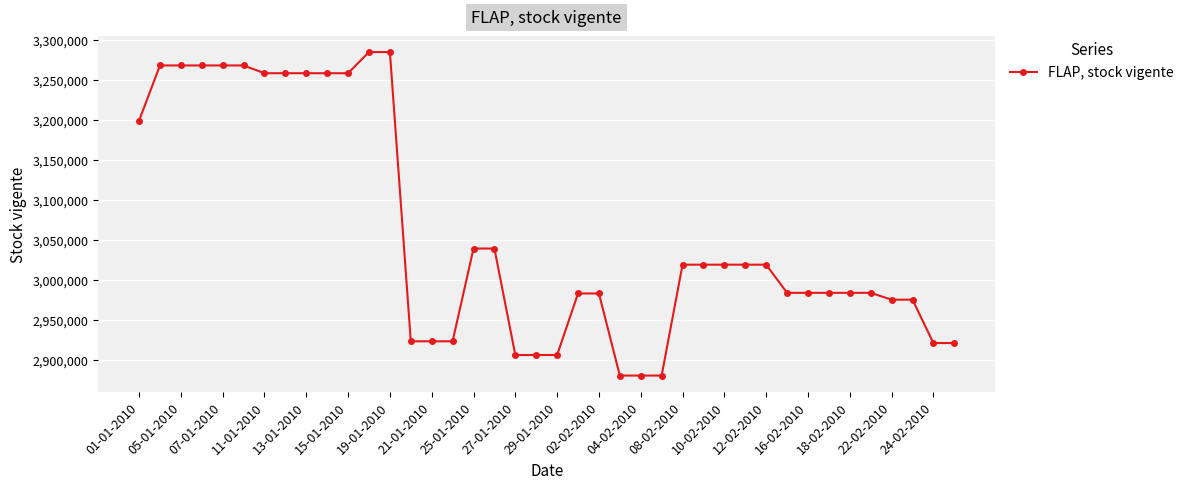

What is the difference between the second highest and second lowest values?

403619